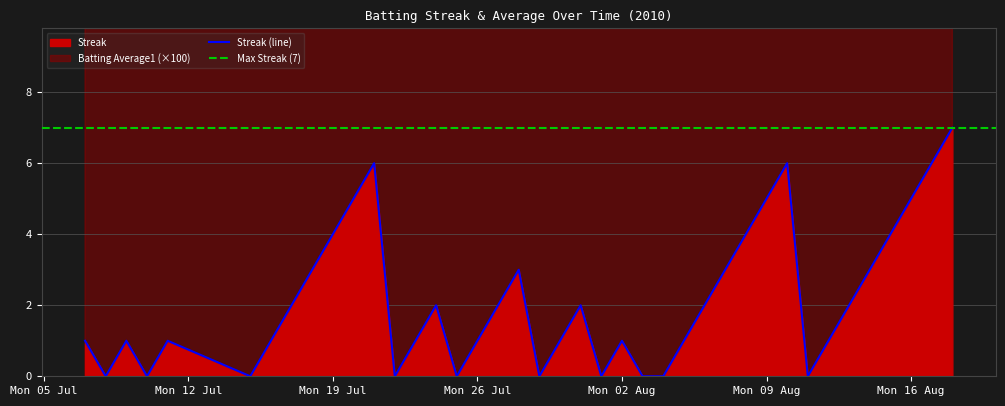

What is the highest value of the Streak (line) series?

7